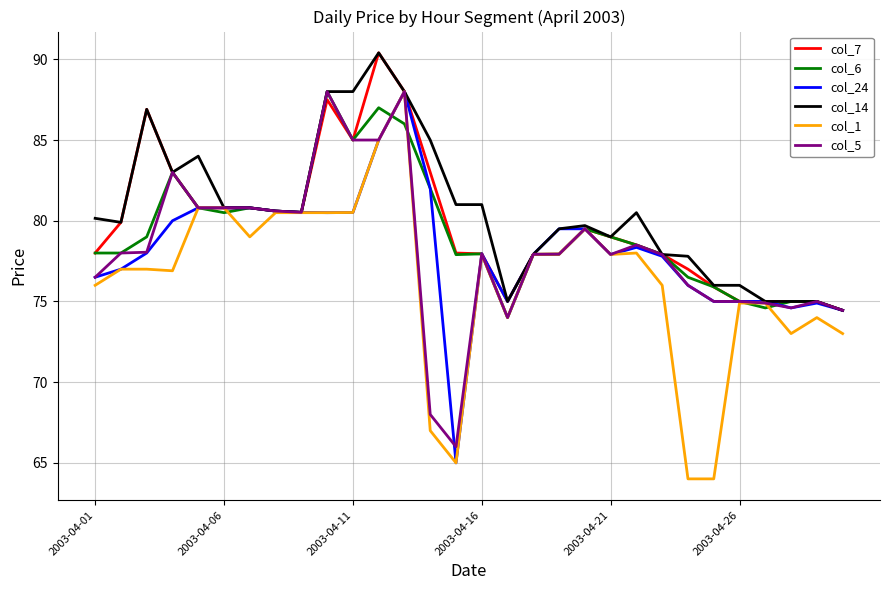

What is the smallest value displayed?

64.0